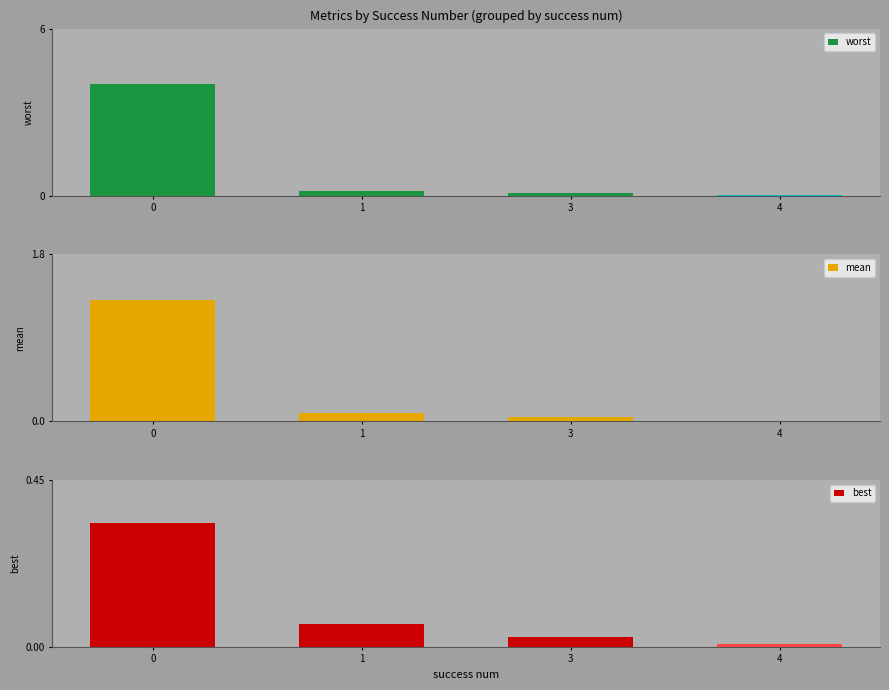

At which label does best reach its minimum?

4